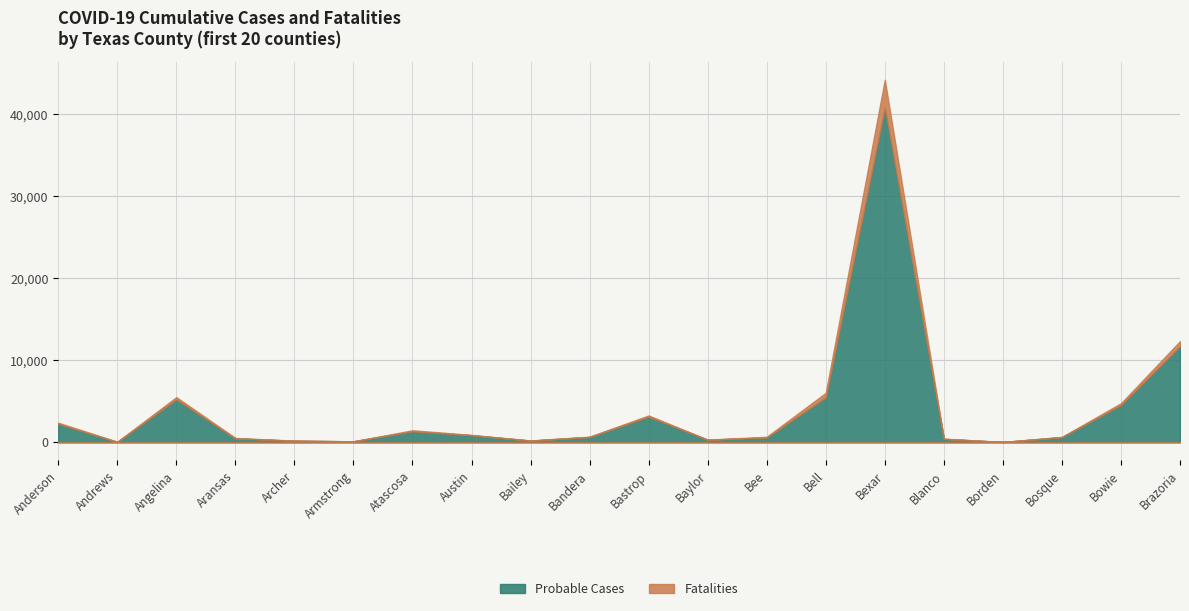

Between which two adjacent categories do Probable Cases and Fatalities first intersect?

Anderson and Andrews